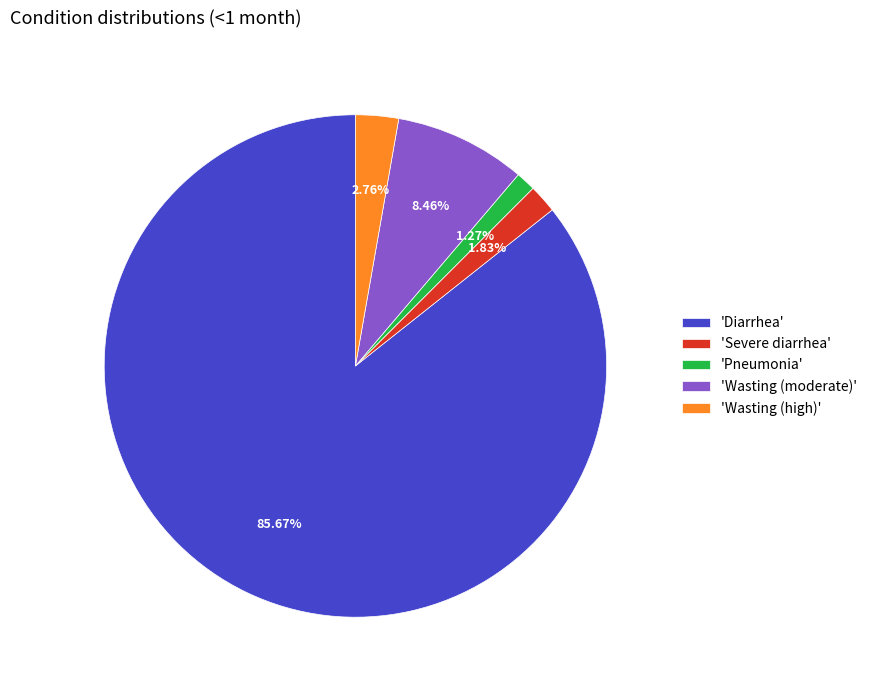

Is there a majority slice in this chart?

Yes